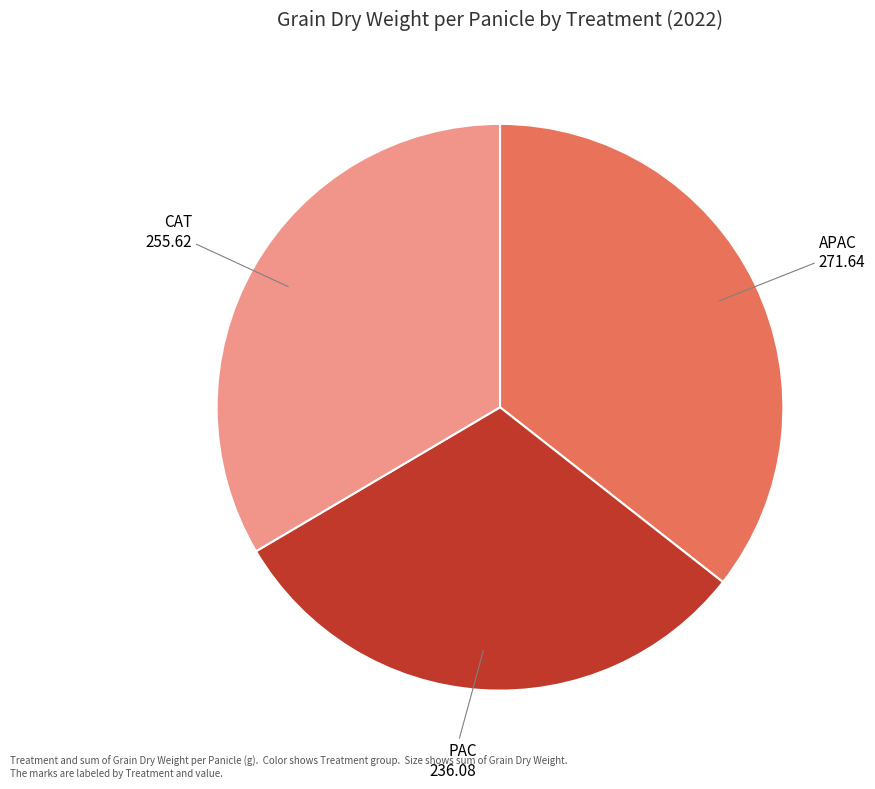

Is there a majority slice in this chart?

No